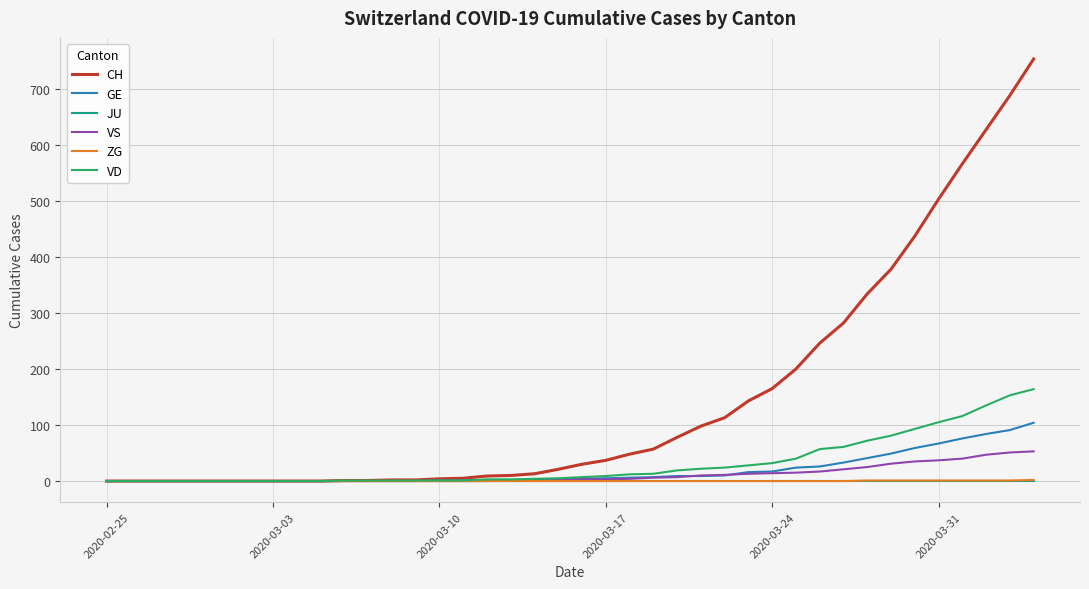

What is the highest value of the GE series?

104